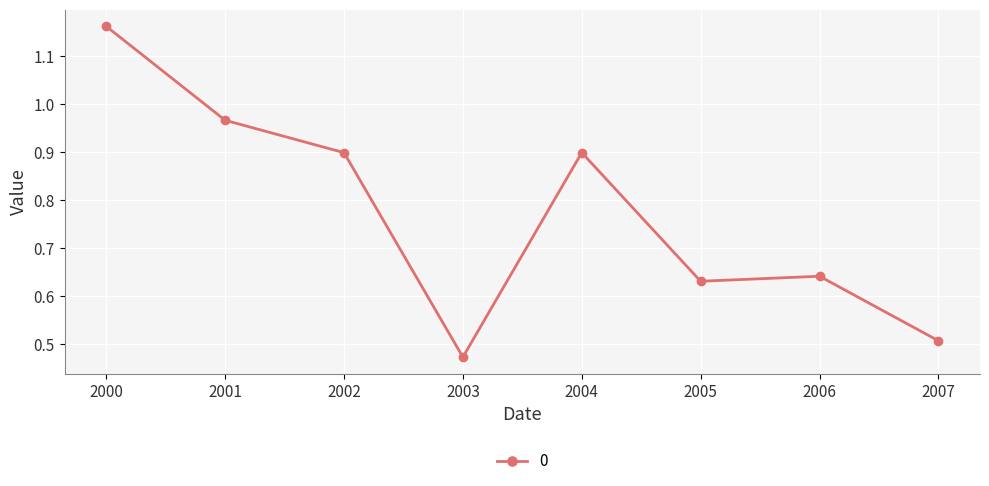

What is the sum of the values at 2006 and 2004?

1.5